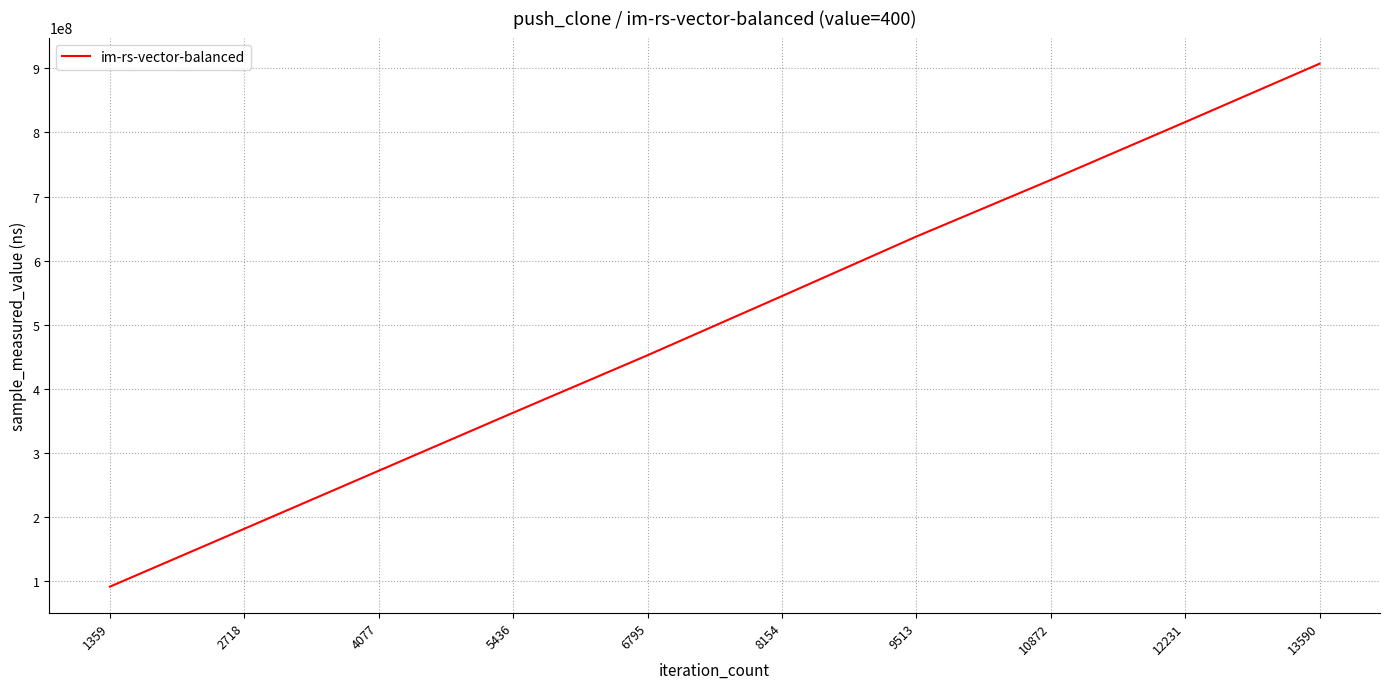

Rank the categories by value from lowest to highest.

1359, 2718, 4077, 5436, 6795, 8154, 9513, 10872, 12231, 13590